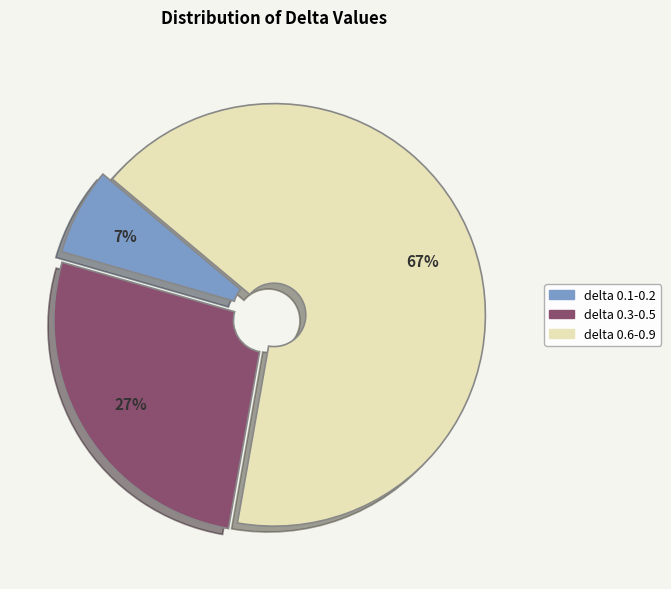

To the nearest percent, what is the average slice percentage?

33%